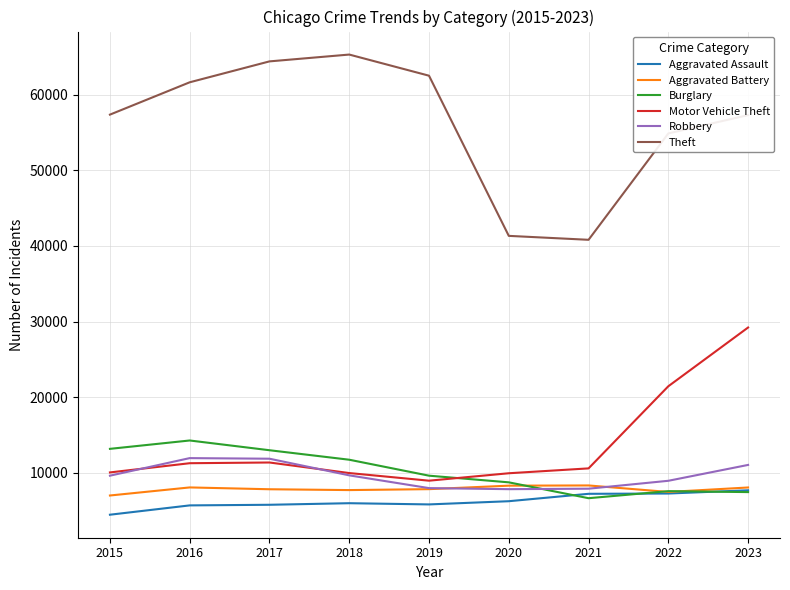

Which label corresponds to the smallest value in the chart?

2015